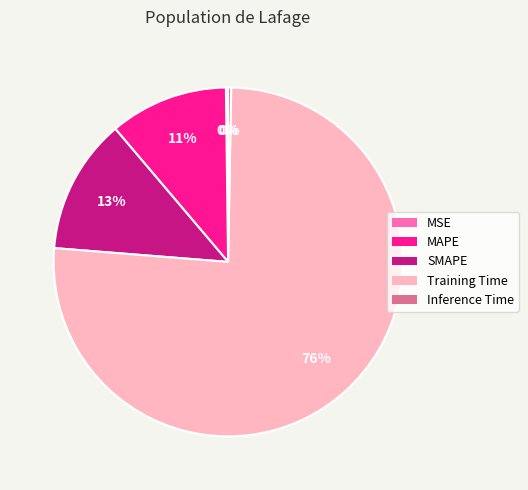

Between Inference Time and Training Time, which is larger?

Training Time